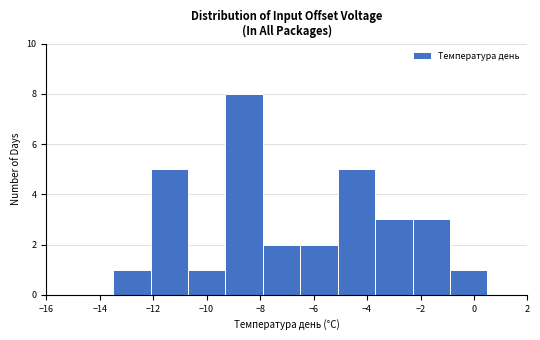

Over which range of the x-axis is the bar tallest?

-9.3 to -7.9